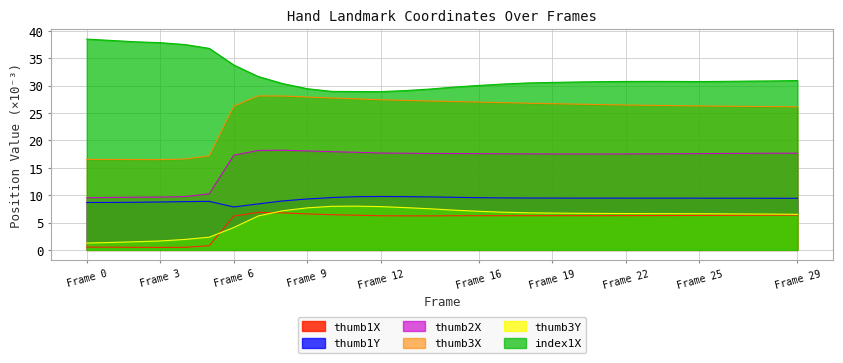

True or false: thumb3Y and thumb3X cross at least once.

False